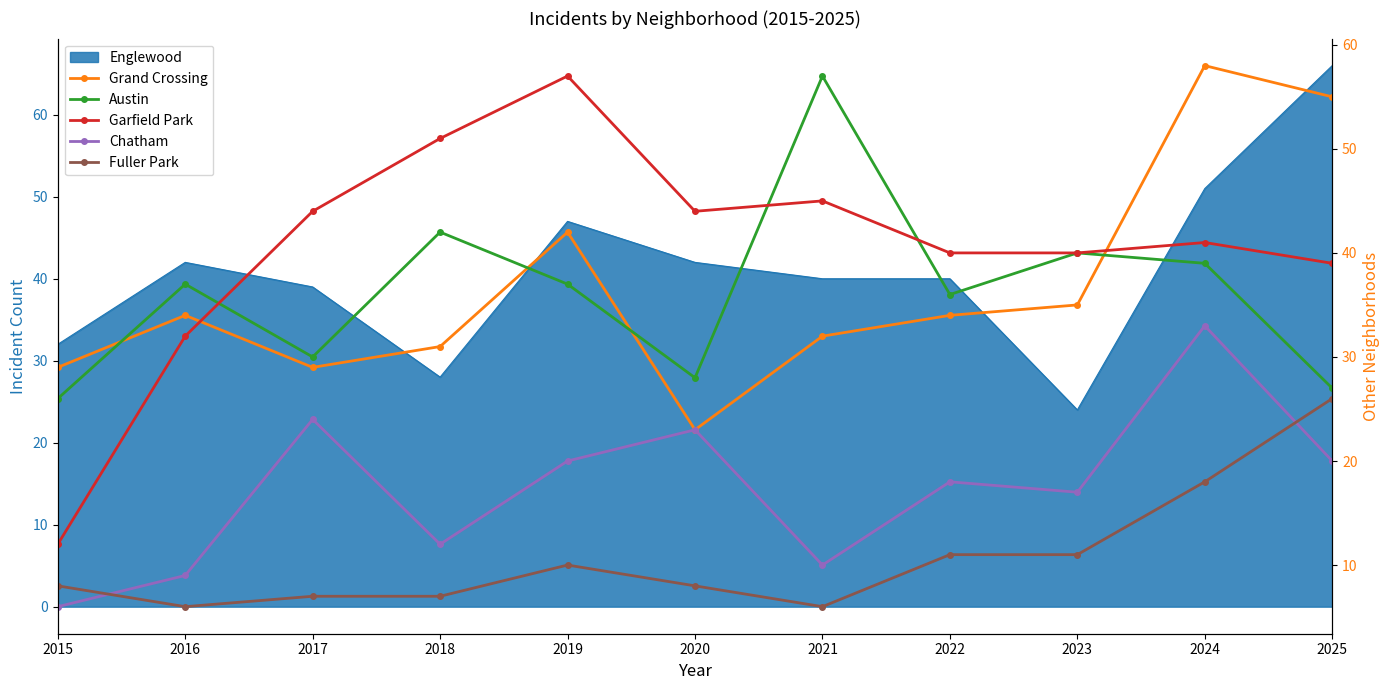

Between 2019 and 2018, which is larger?

2019